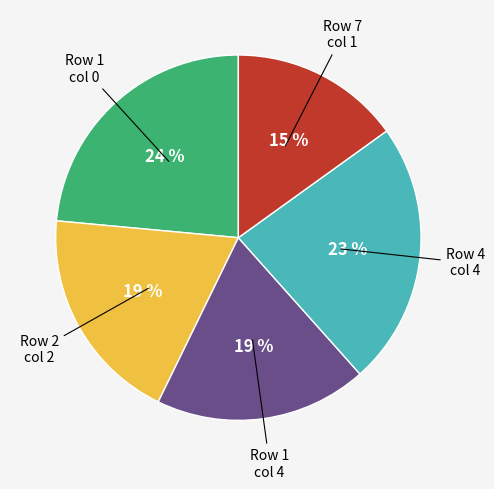

The Row 7 col 1 slice represents 15% of the pie. True or false?

True